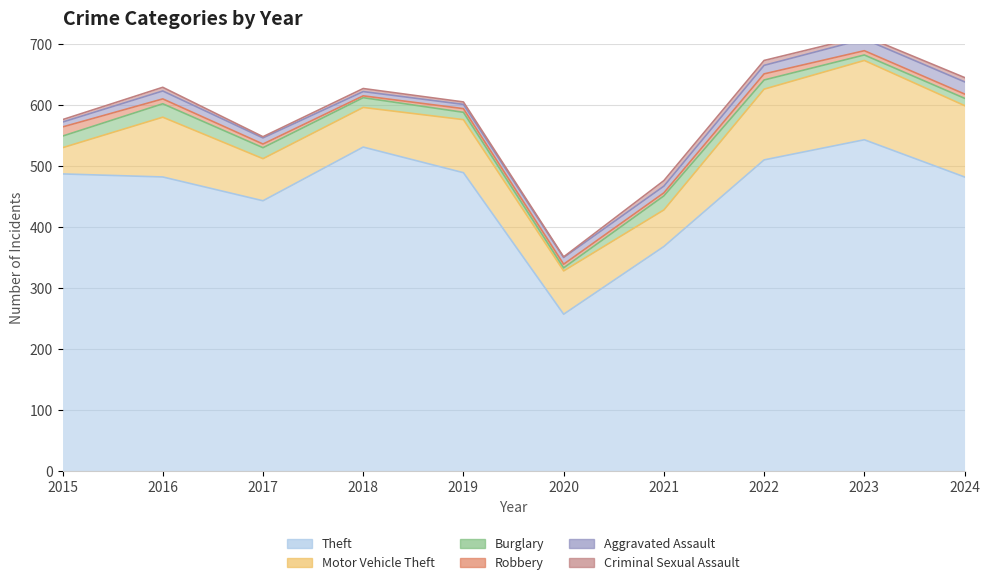

How many lines are shown in the chart?

6